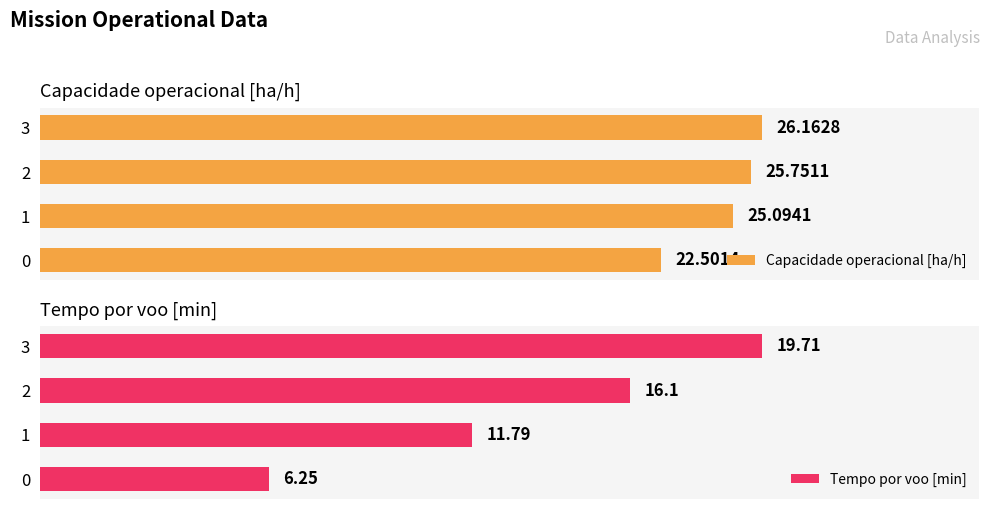

At which label does Capacidade operacional [ha/h] first exceed 25?

1